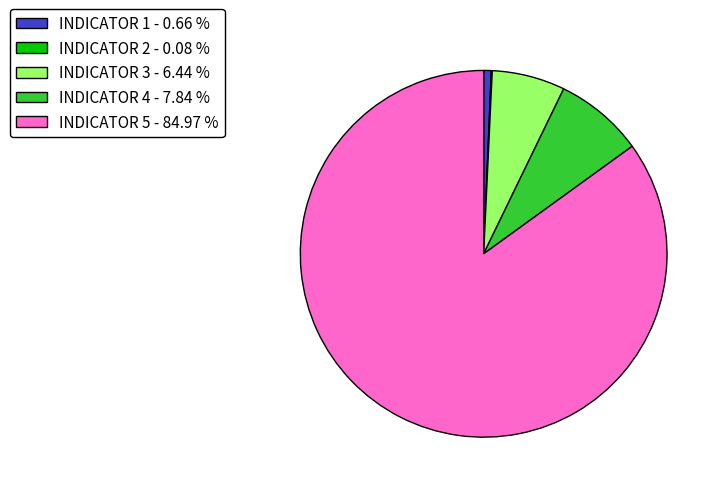

Is there a majority slice in this chart?

Yes